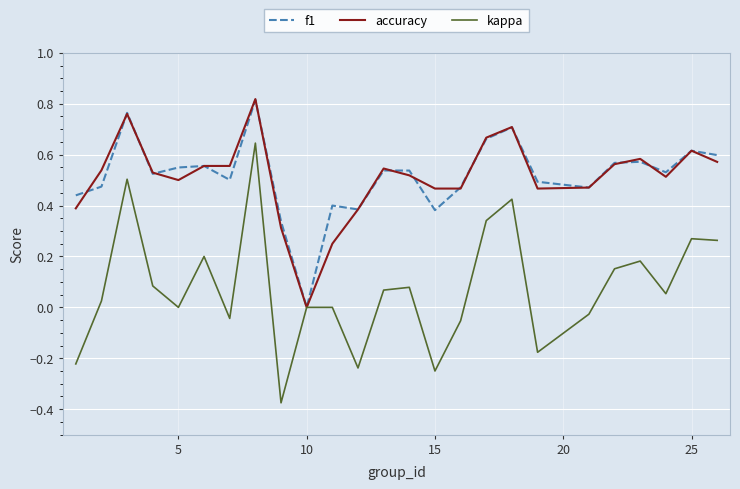

Which series has the largest range (max minus min)?

kappa